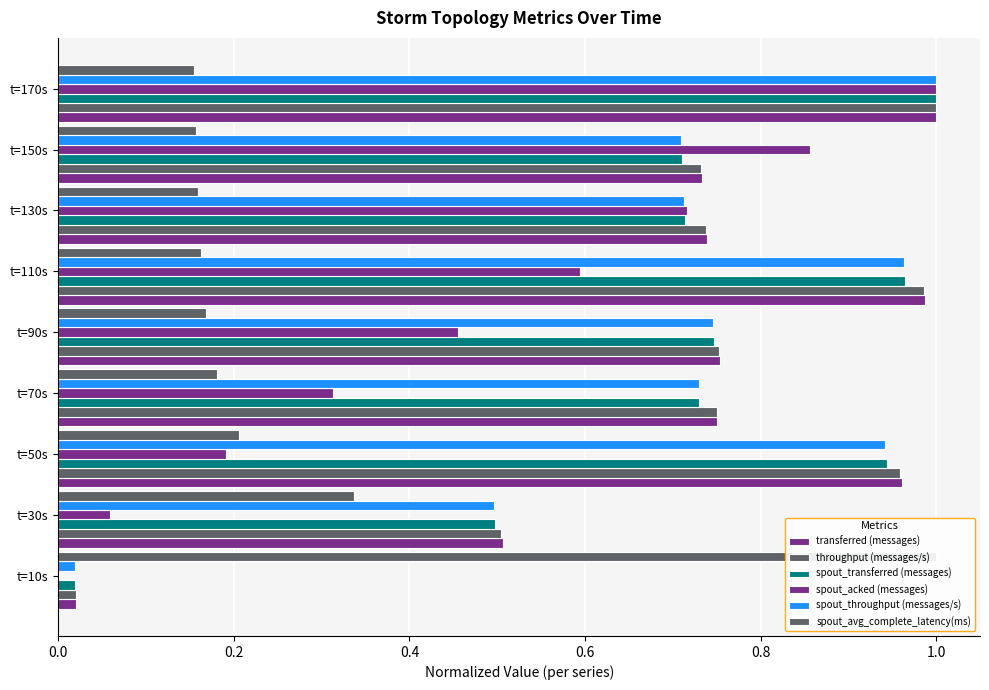

What position from the right is t=10s?

9